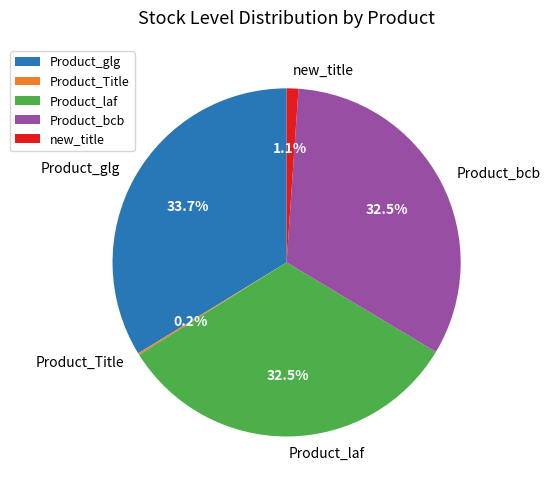

Combined, do Product_bcb and Product_glg account for over 50%?

Yes